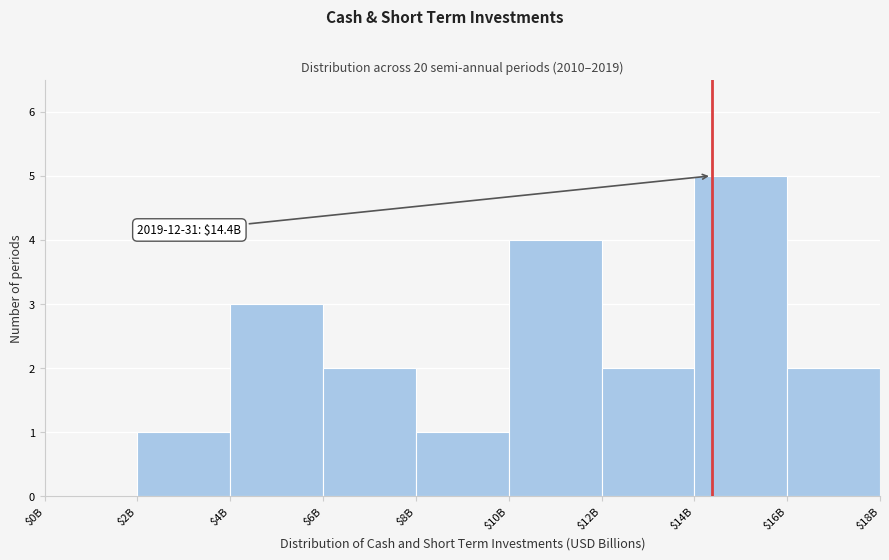

Read the value at $10B.

4